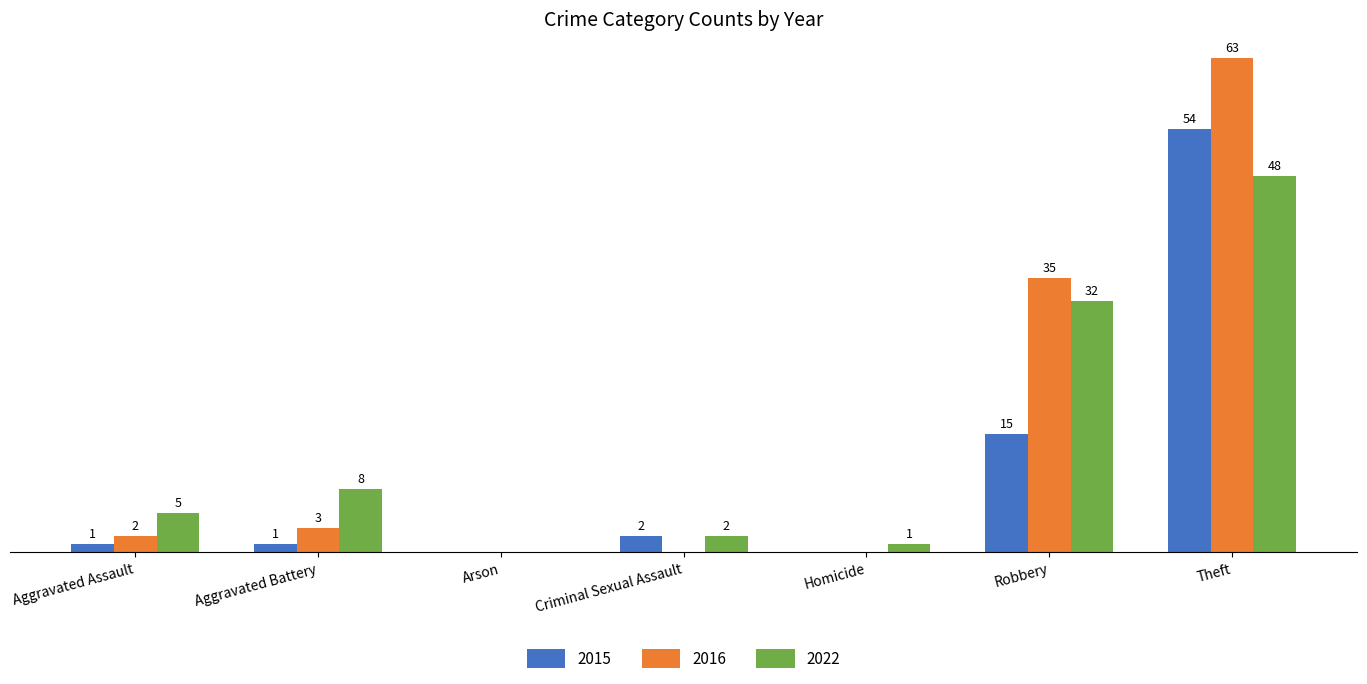

Are the bars grouped side by side (vs. stacked)?

Yes